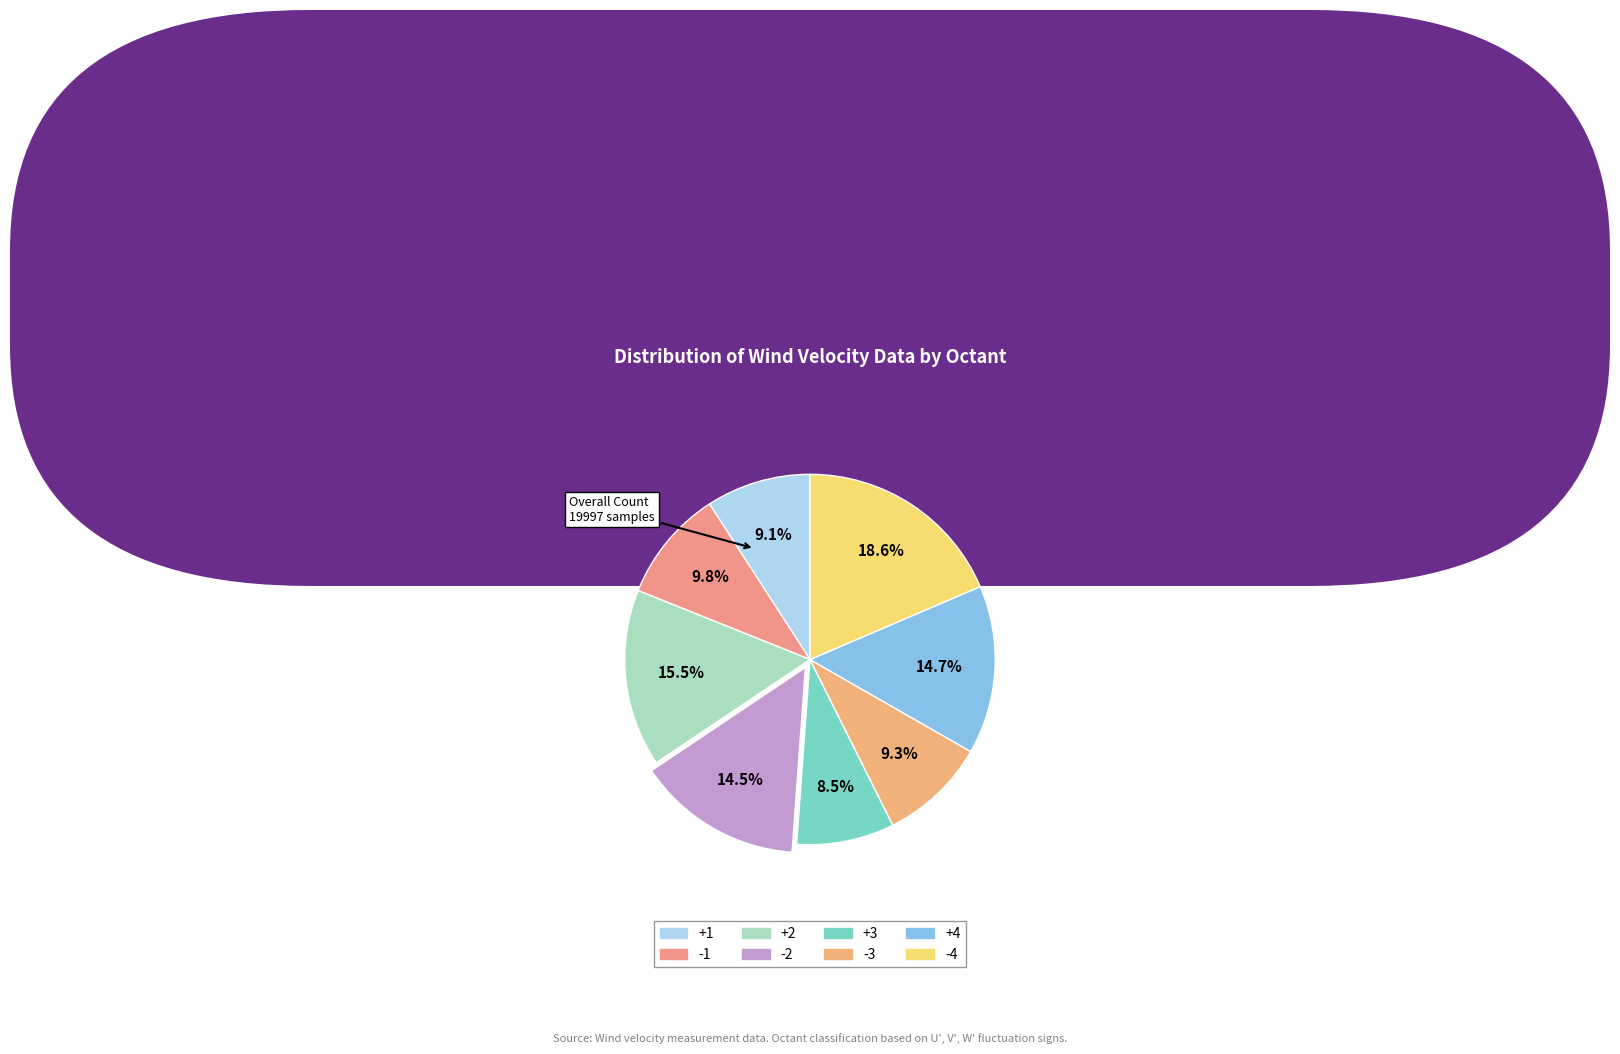

To the nearest percent, what is the difference between the largest and smallest slice percentages?

10%